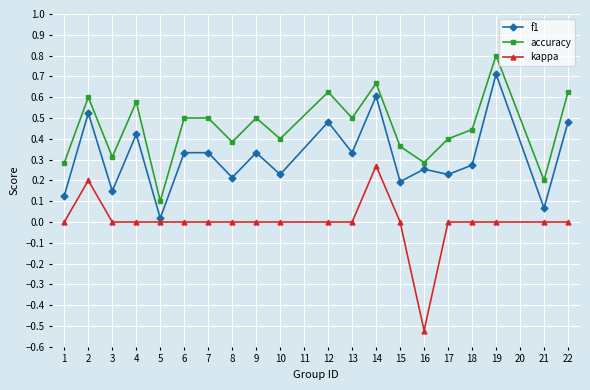

List the series in order of their peak value, lowest first.

kappa, f1, accuracy